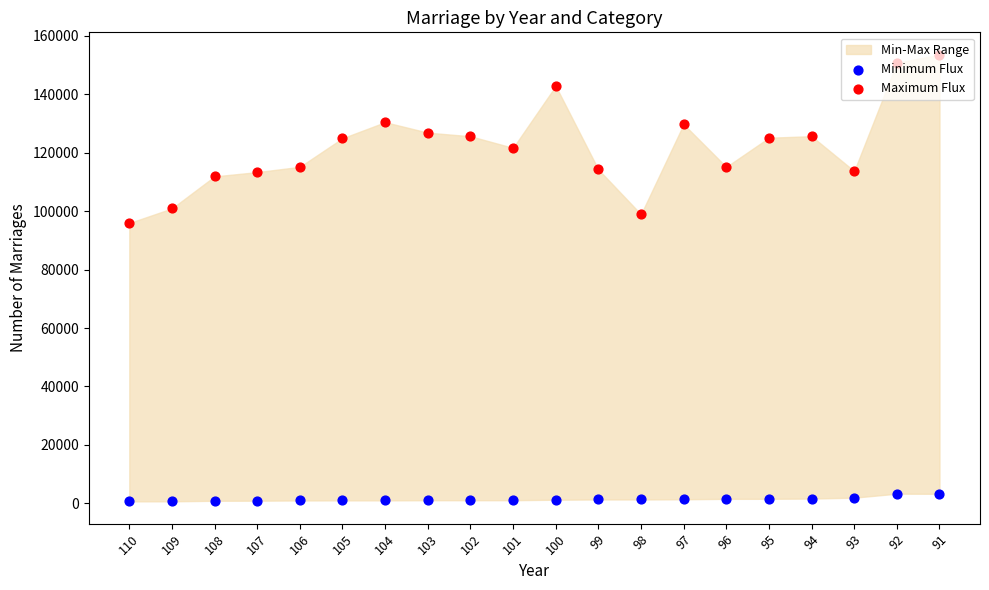

Which series reaches the maximum Y coordinate?

Maximum Flux